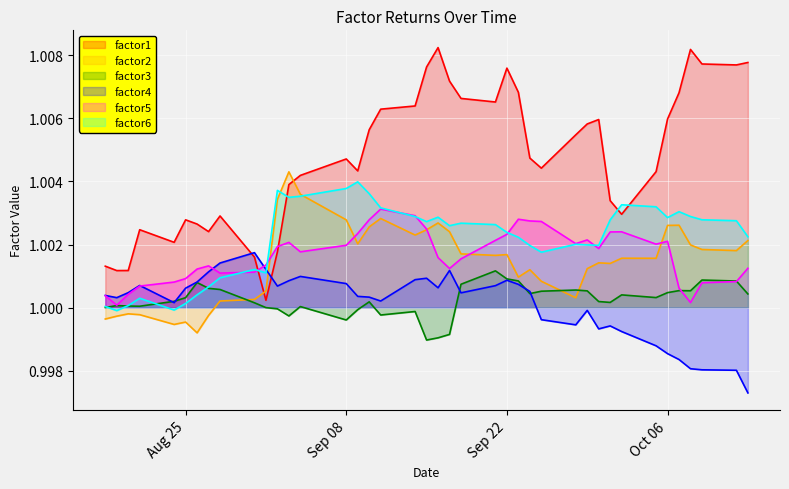

Does the chart display data point markers on the line(s)?

No